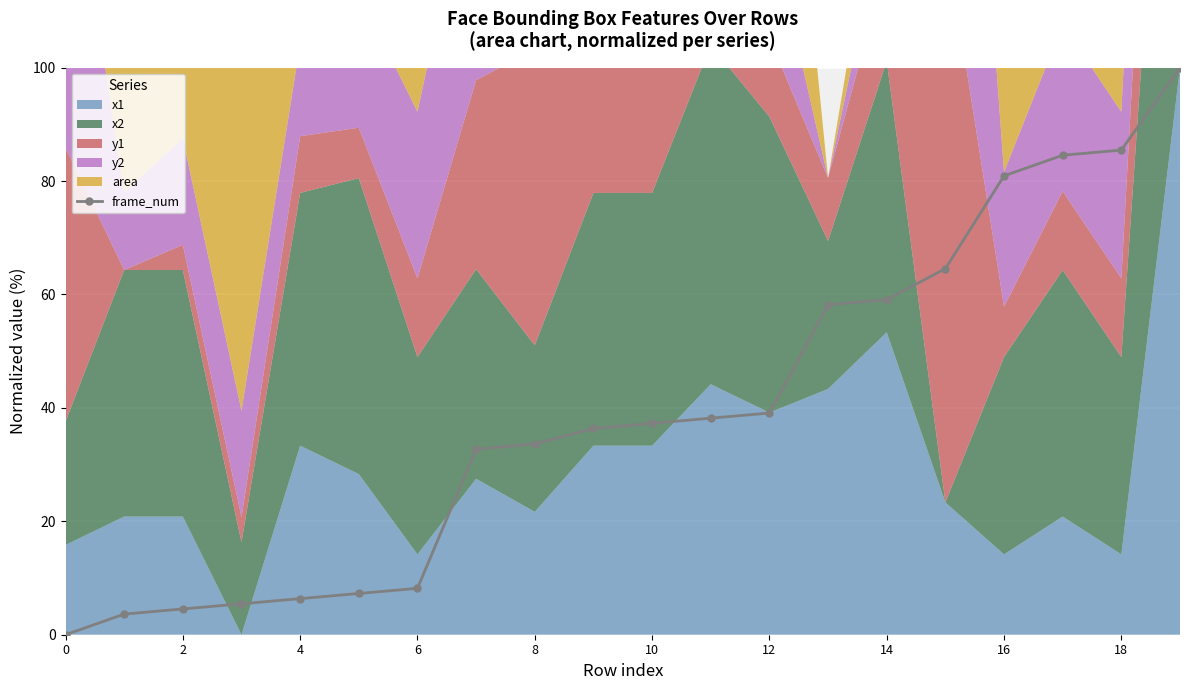

How many lines are shown in the chart?

1